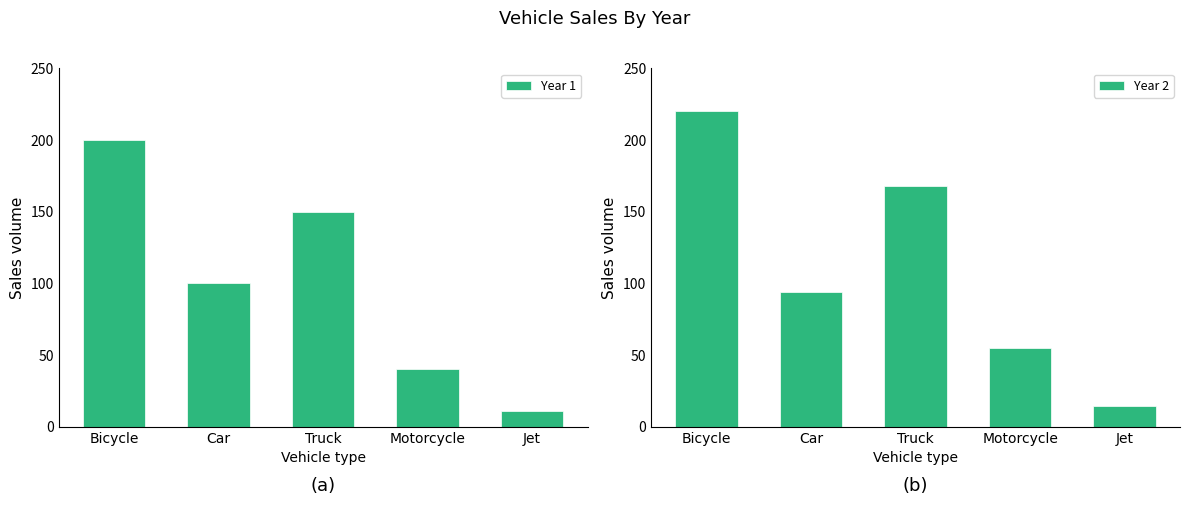

What is the label of the 5th bar from the right?

Bicycle